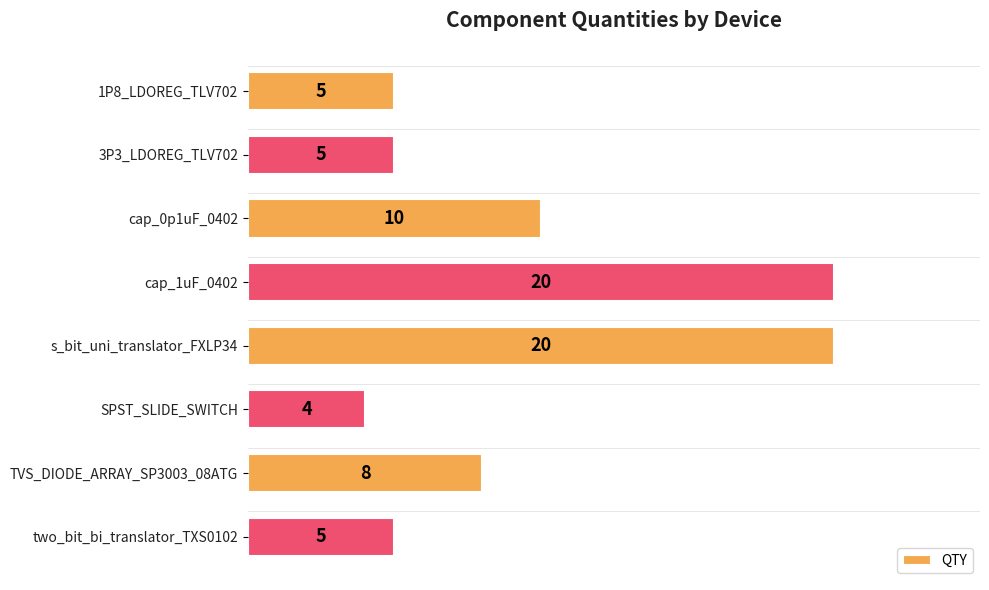

What is the approximate value at cap_1uF_0402, to the nearest 10?

20